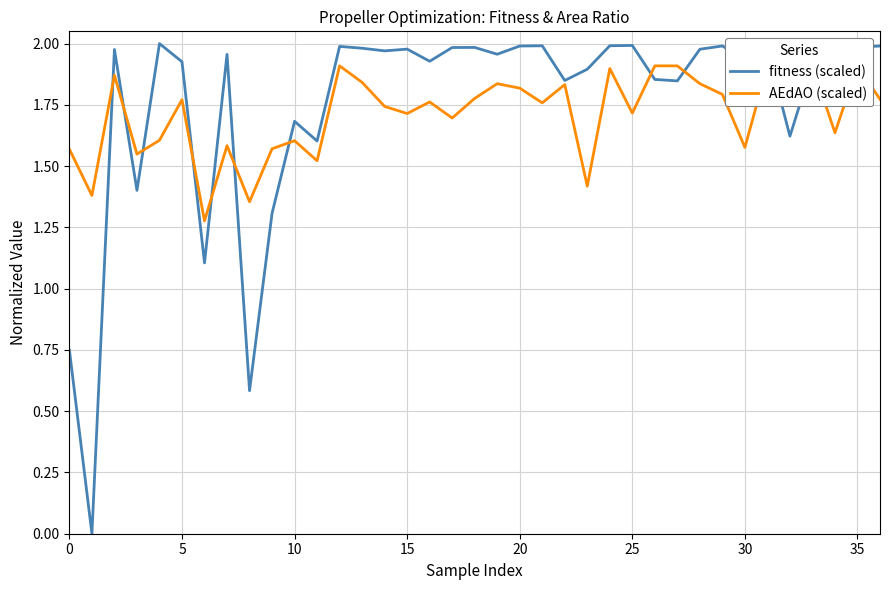

After their last crossing, which series has the higher values: fitness (scaled) or AEdAO (scaled)?

fitness (scaled)